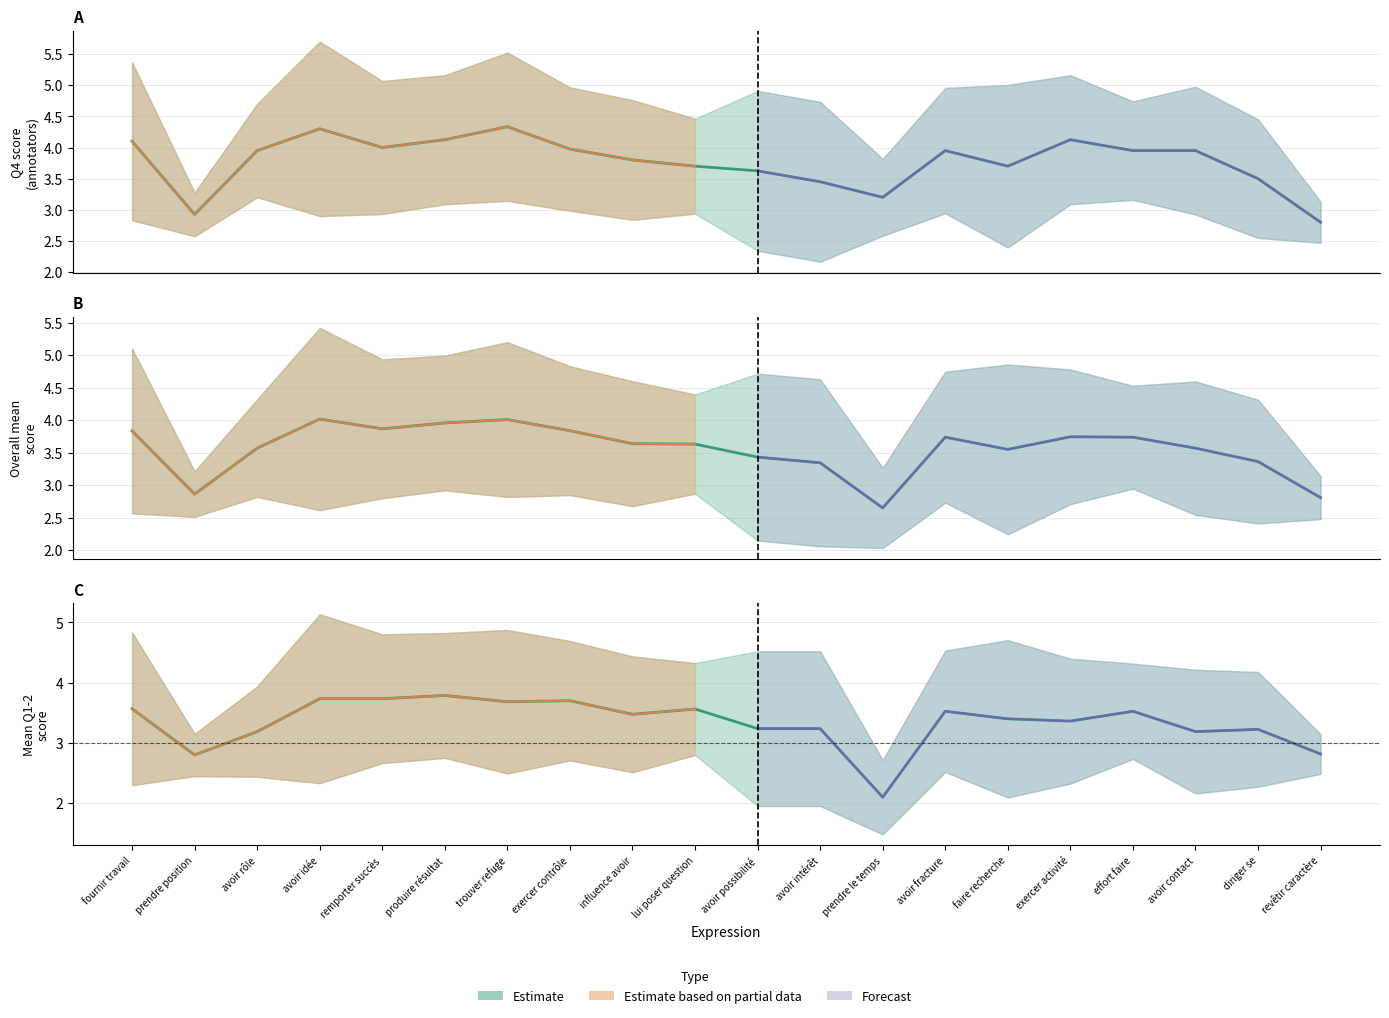

How many interior local valleys (lower than both neighbors) does the data have?

6